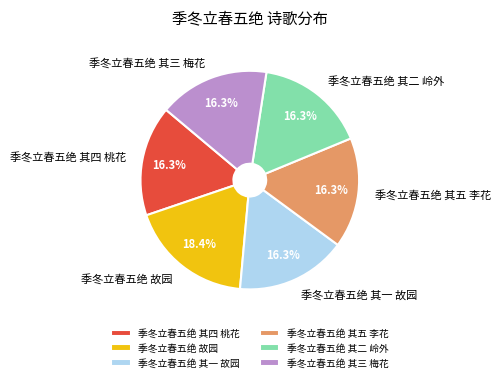

Count the number of slices in the pie.

6